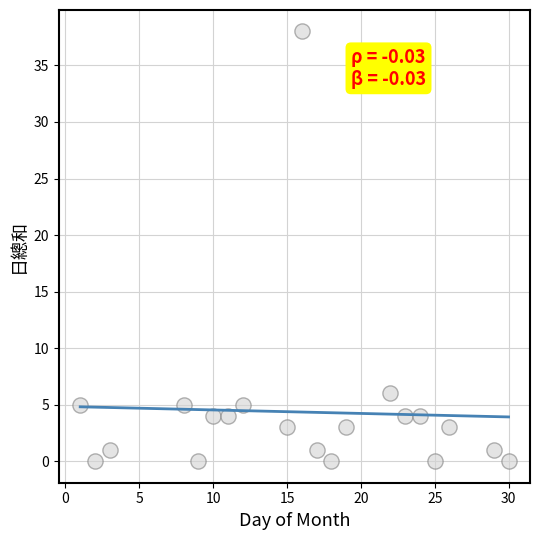

What Y value in the scatter plot is closest to 19?

6